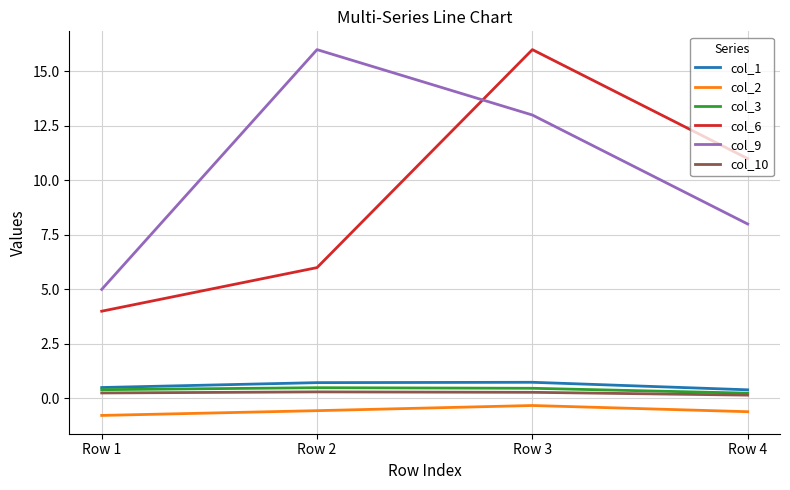

At which category does the chart reach its minimum across all series?

Row 1